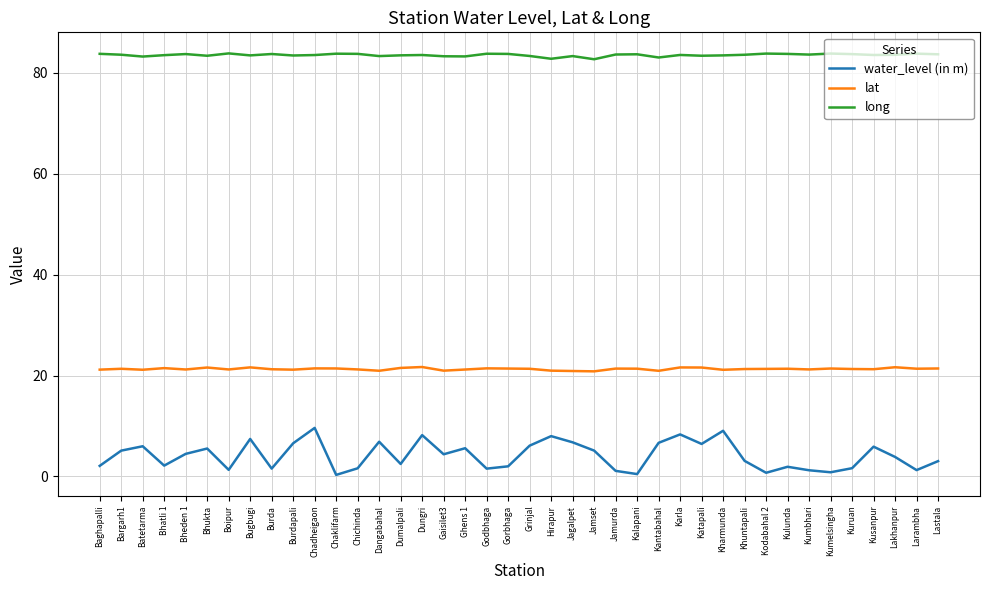

Rank the series by their maximum value, from lowest to highest.

water_level (in m), lat, long